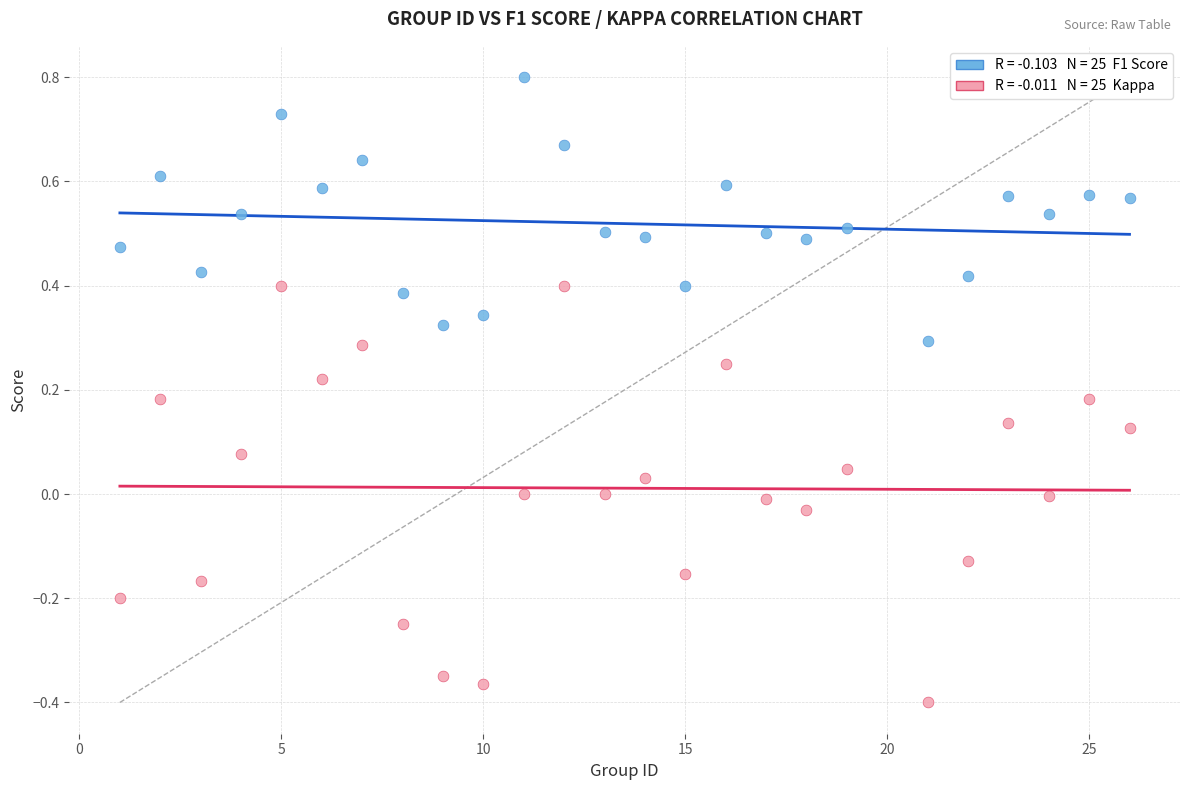

Across all data points, what is the range of X values (max minus min)?

25.0